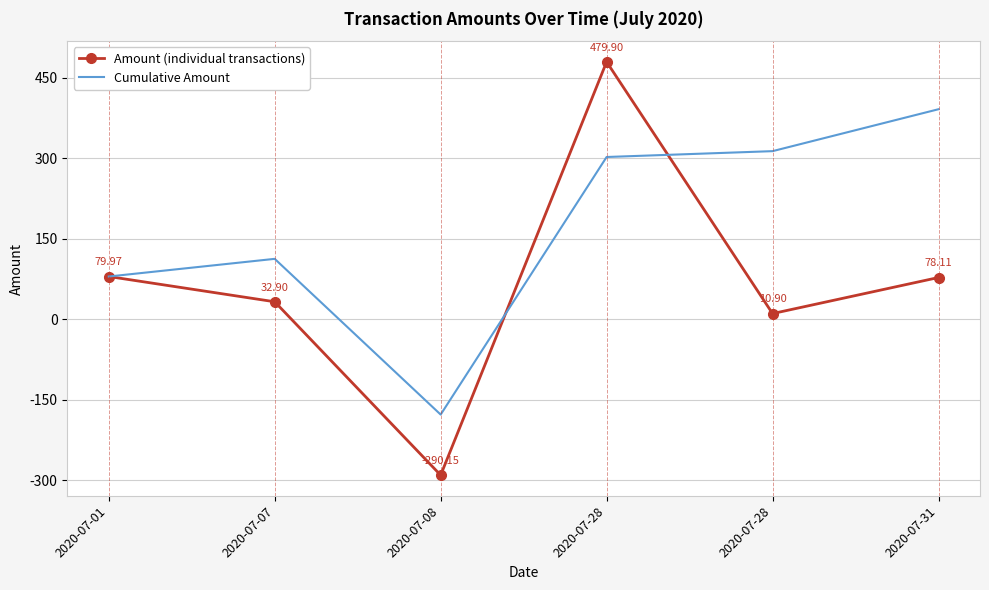

What are all the series names shown in the legend?

Amount (individual transactions), Cumulative Amount